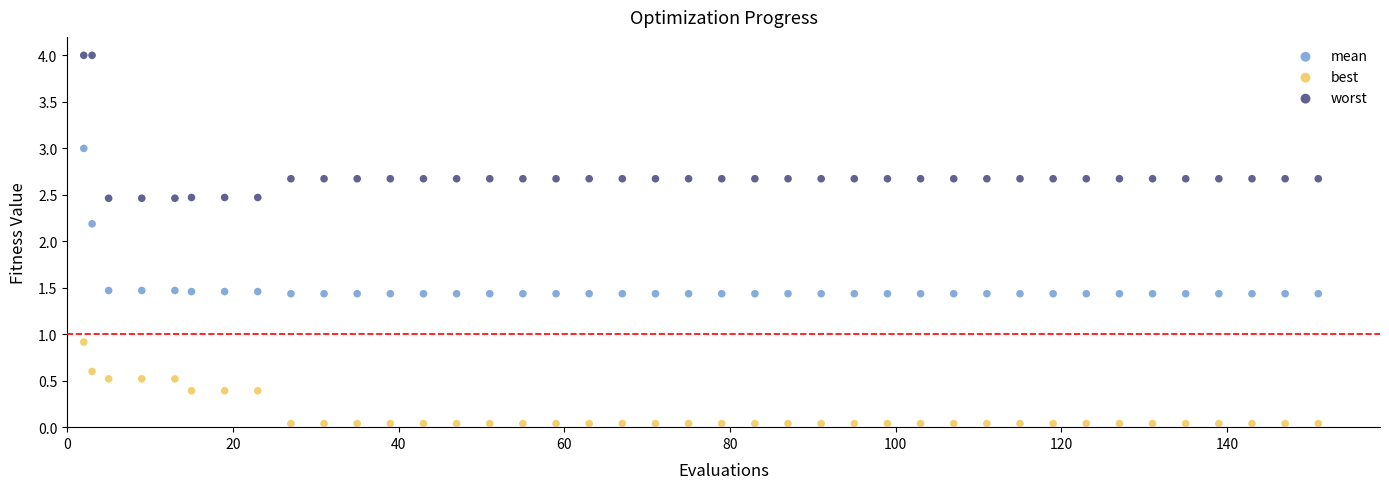

Which series reaches the maximum Y coordinate?

worst